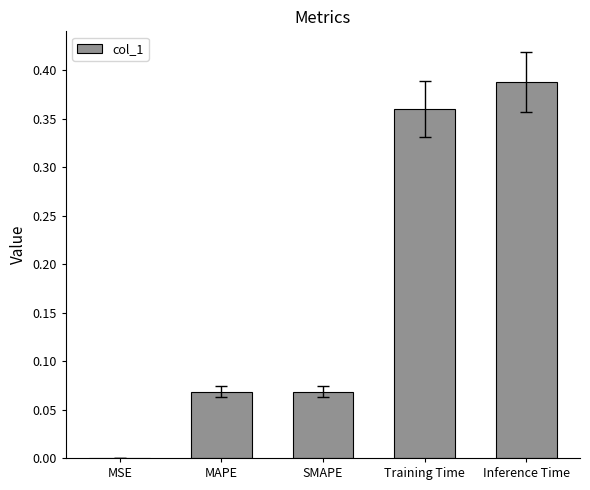

The value at Training Time is 0.6. True or false?

False